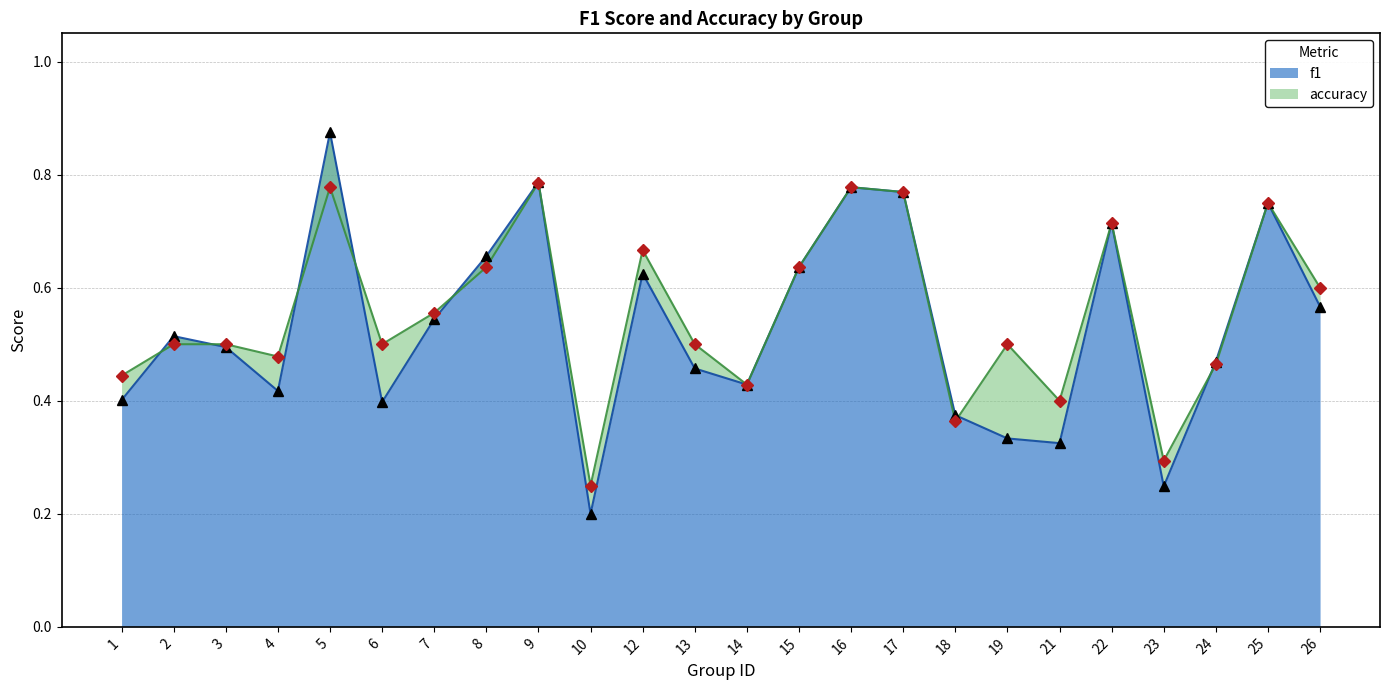

Which series ends up on top after the final intersection of accuracy and f1?

f1